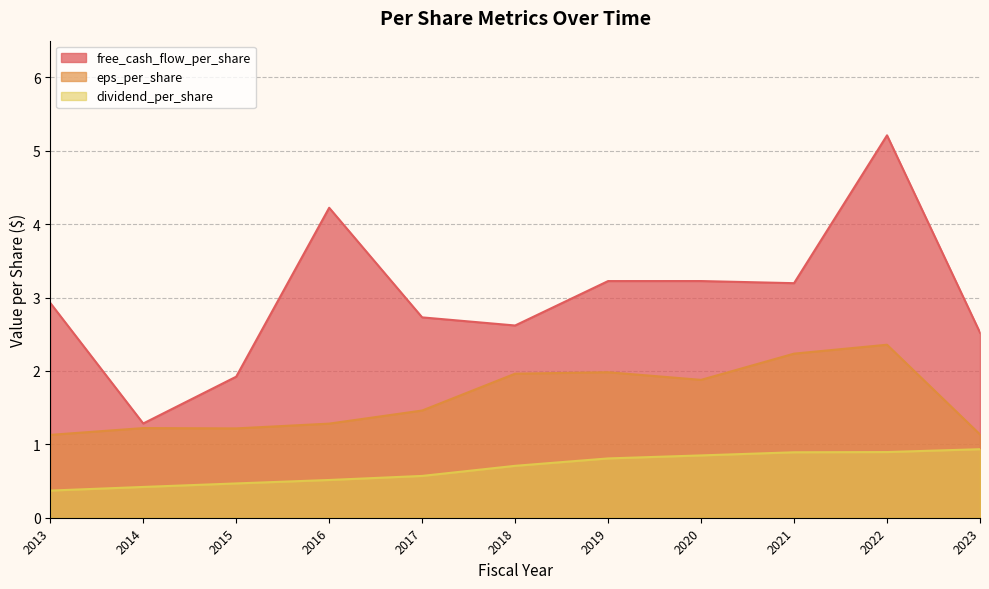

Which series has the widest spread of values?

free_cash_flow_per_share